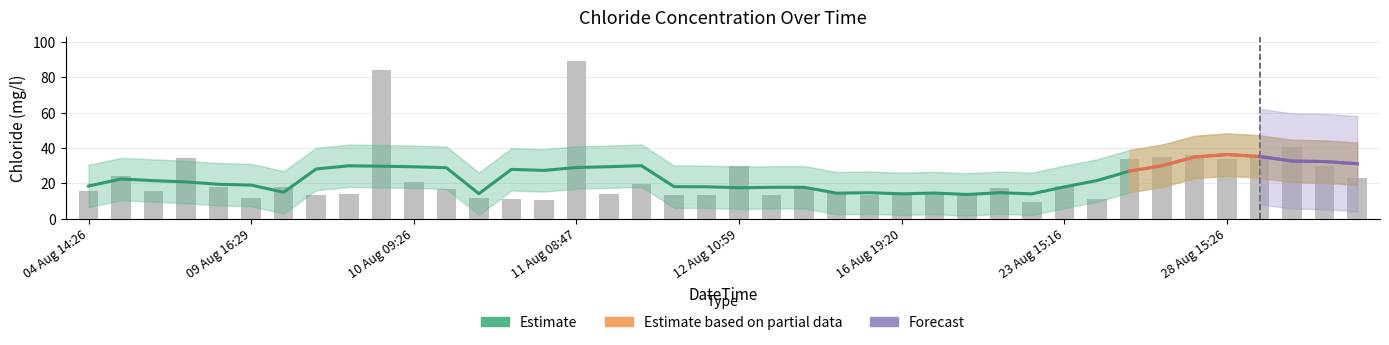

What position from the right is 10 Aug 00:49?

32